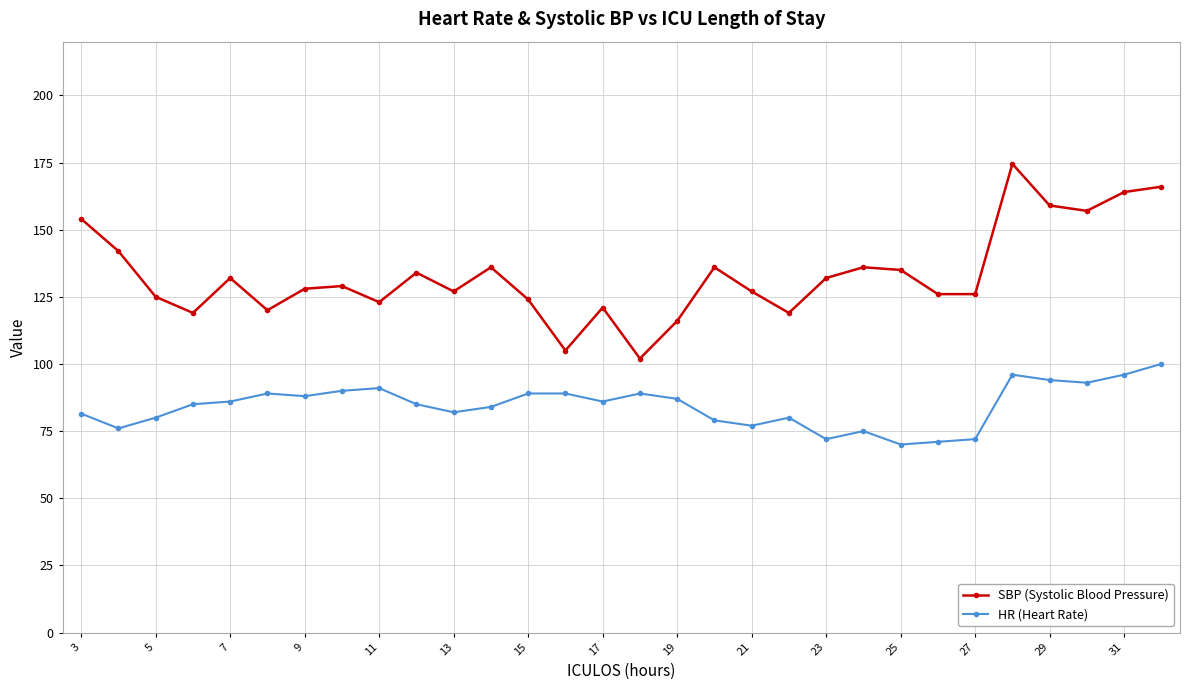

True or false: SBP (Systolic Blood Pressure) and HR (Heart Rate) cross at least once.

False